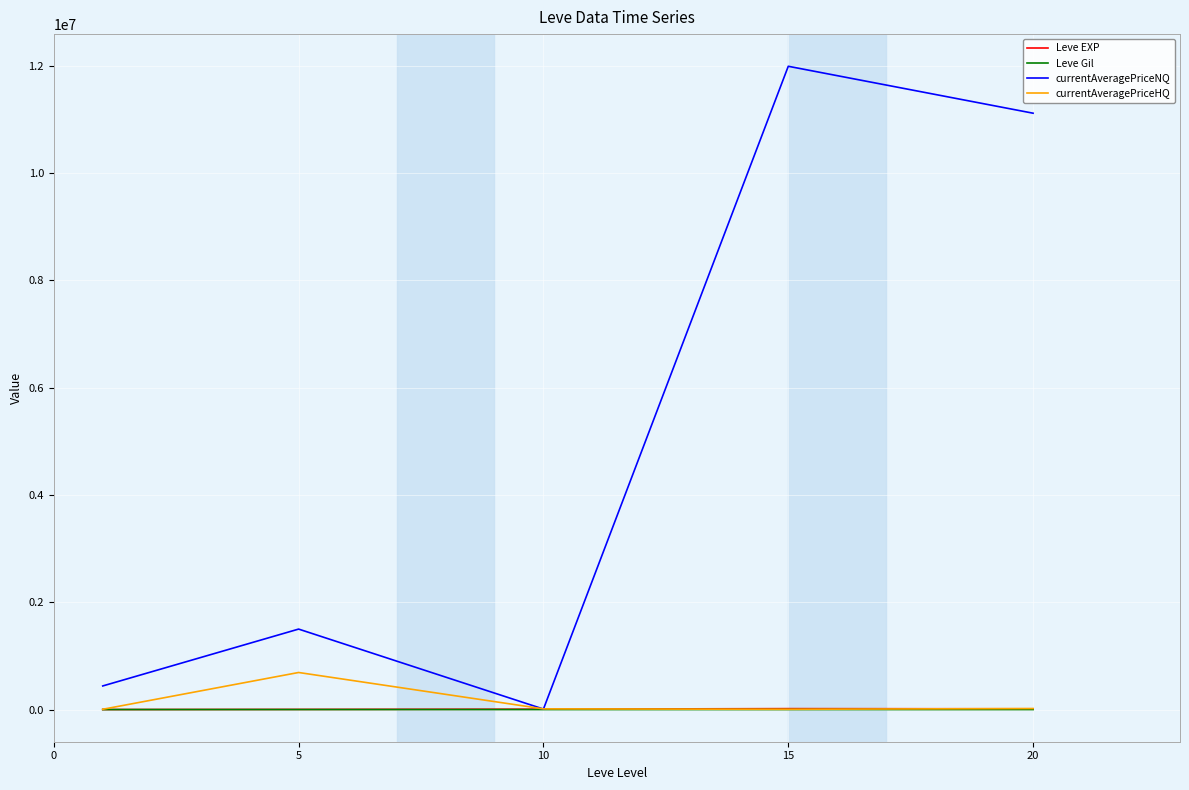

Which series has the largest total across all categories?

currentAveragePriceNQ